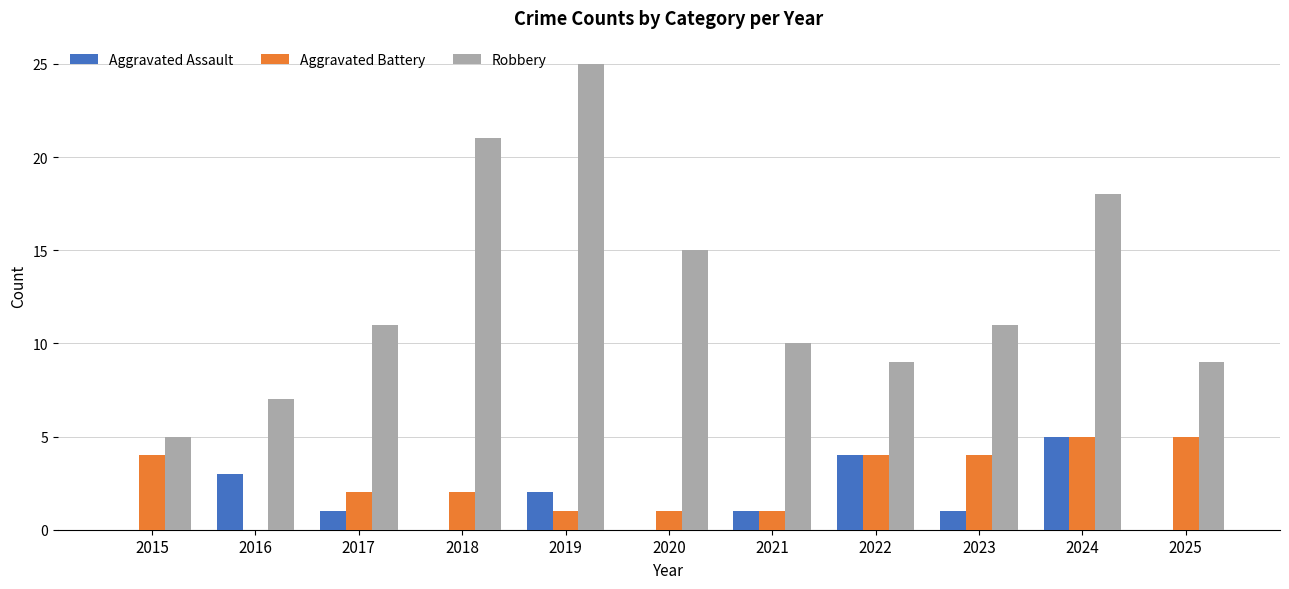

Which series changed the most between 2022 and 2024?

Robbery